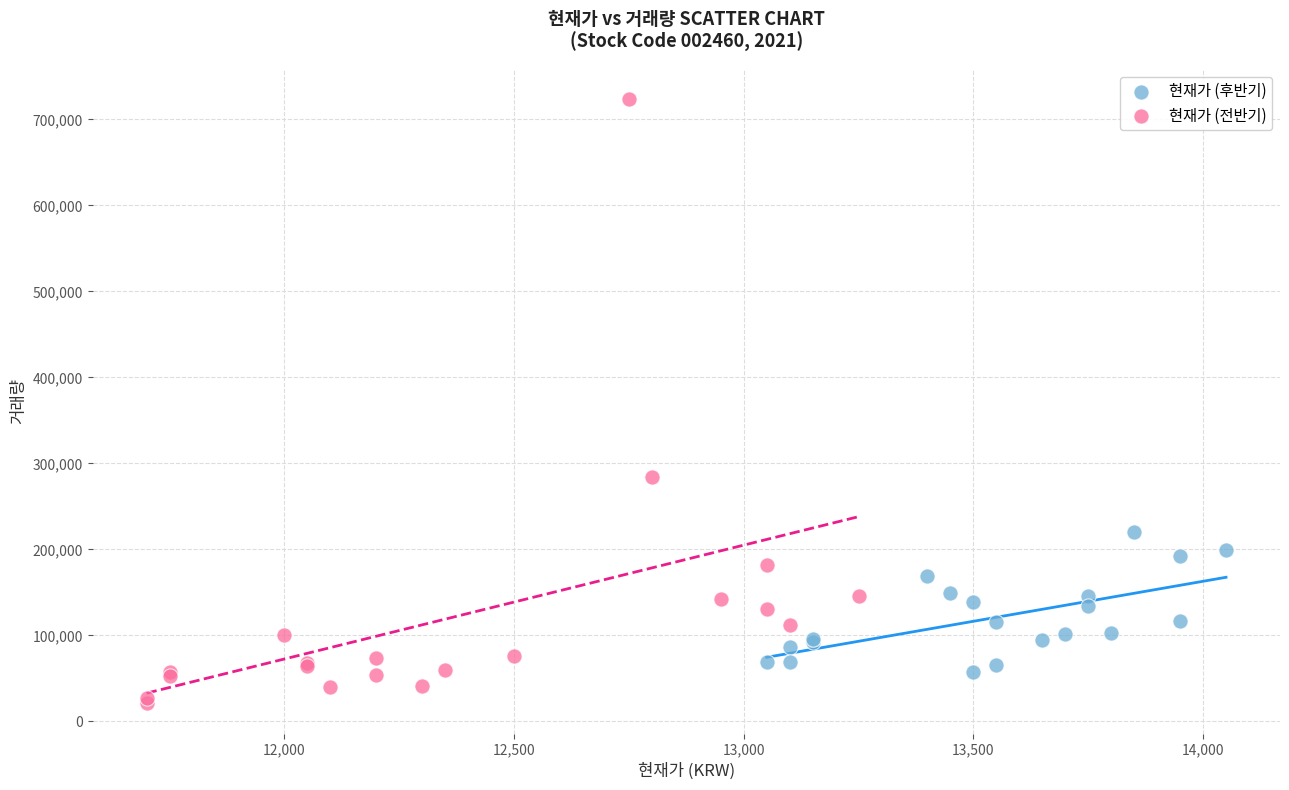

Which series reaches the maximum Y coordinate?

현재가 (전반기)